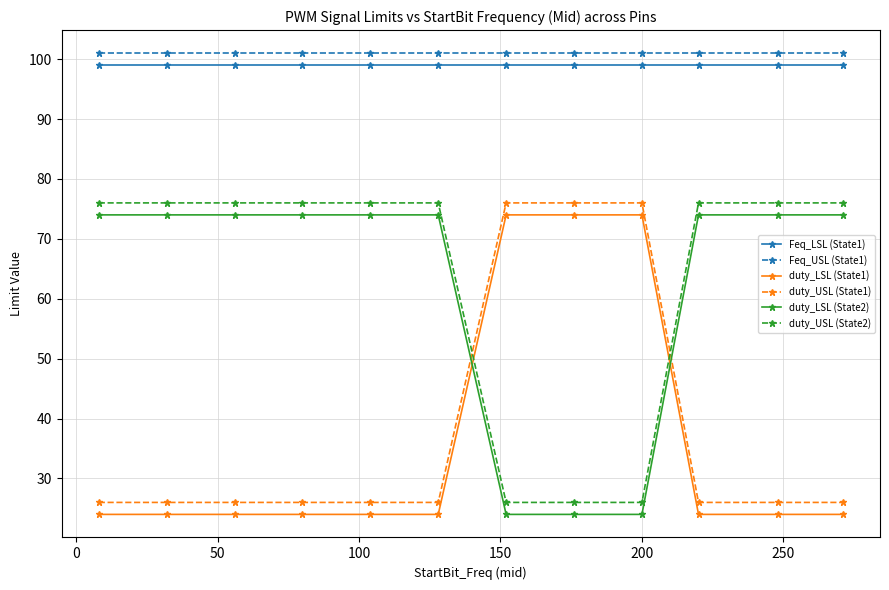

What is the average value of the Feq_USL (State1) series?

101